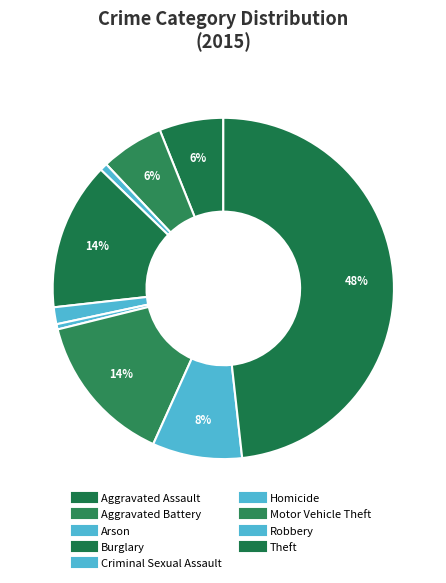

Does any single category account for the majority?

No